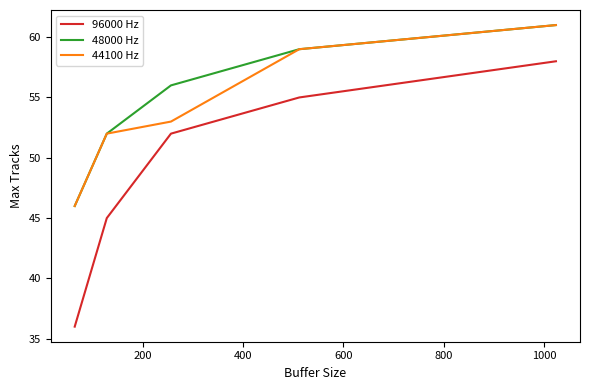

What is the difference between the maximum and second lowest values in the 96000 Hz series?

13